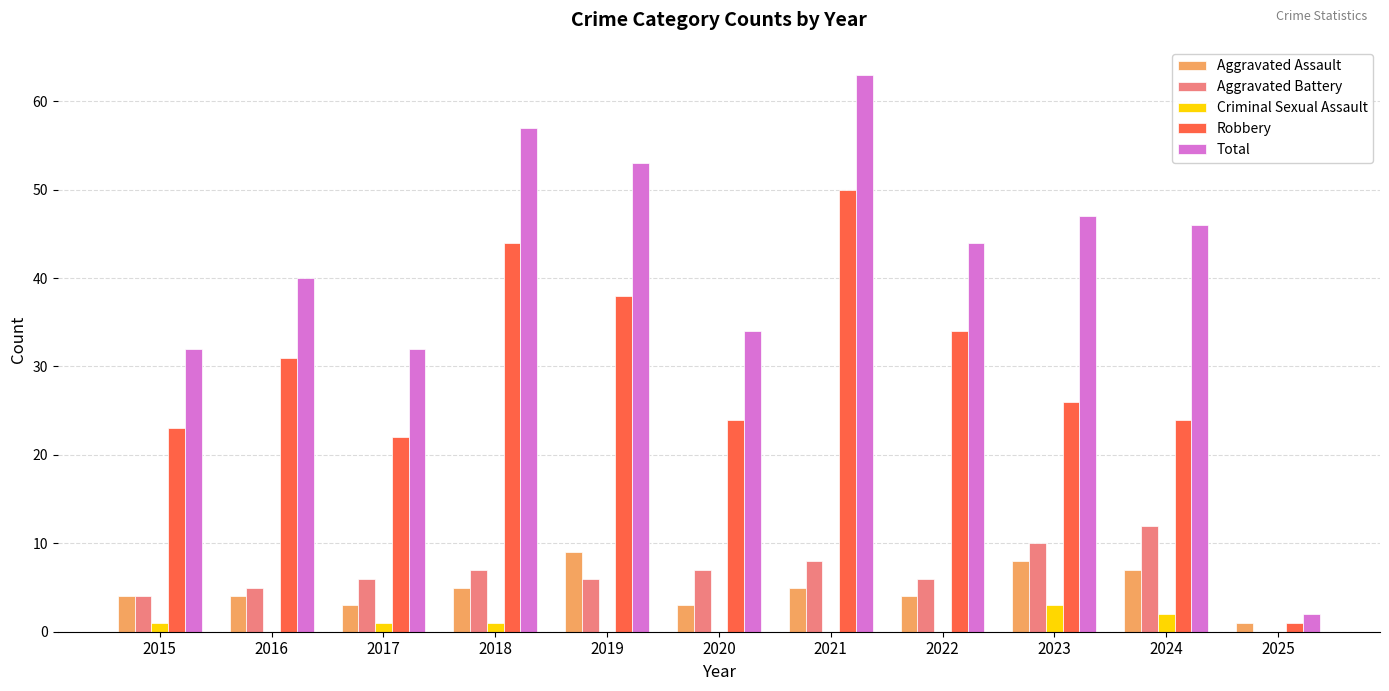

What is the sum of the Robbery values at 2021 and 2016?

81